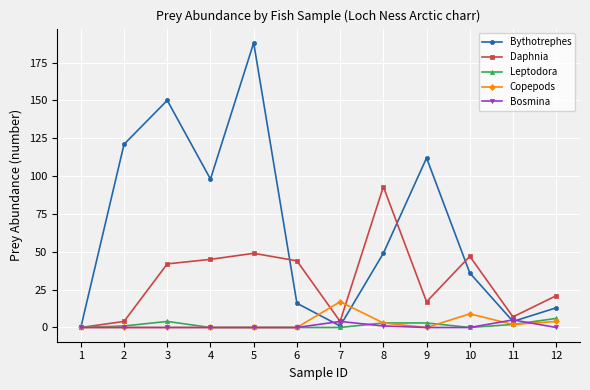

Is the value of Bythotrephes at 4 greater than the value of Copepods at 4?

Yes